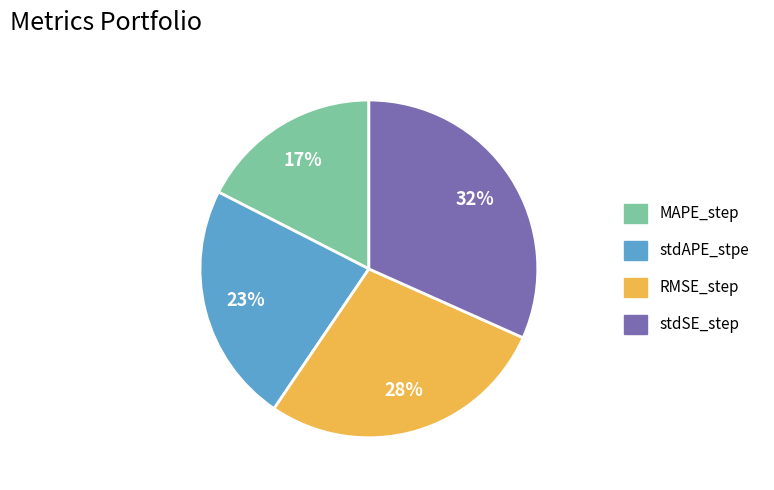

Is it true that stdAPE_stpe is 23% of the pie?

True